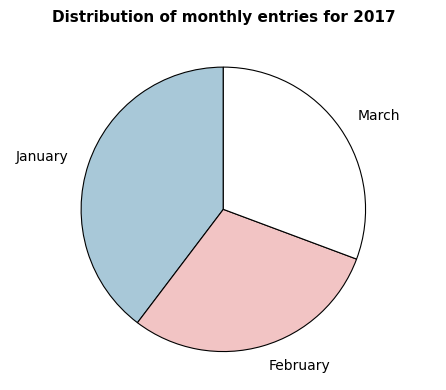

True or false: February accounts for 43% of the total.

False